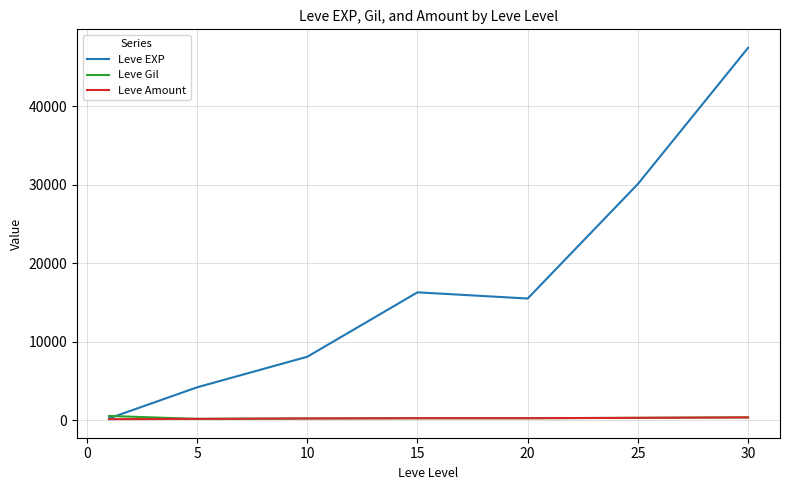

What is the greatest value displayed?

47467.5